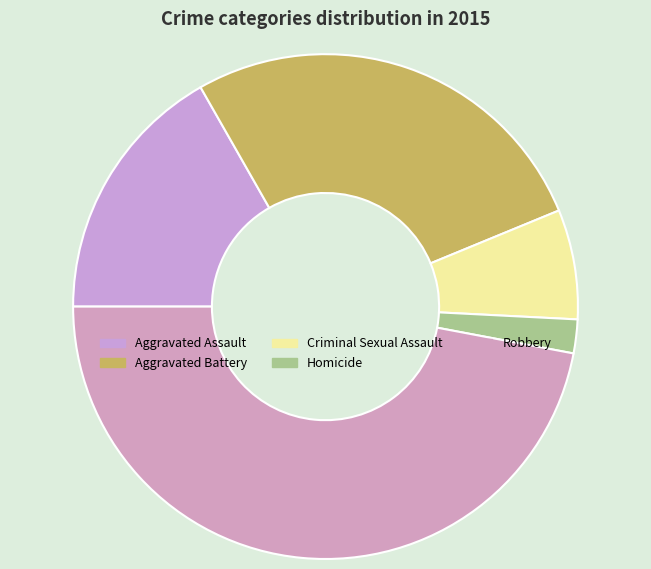

True or false: Robbery accounts for 34% of the total.

False